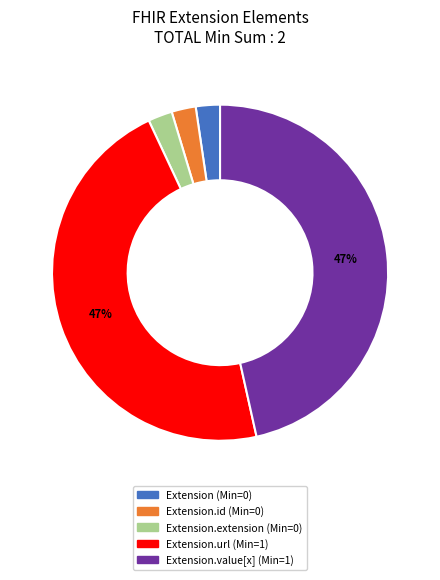

Does any single category account for the majority?

No